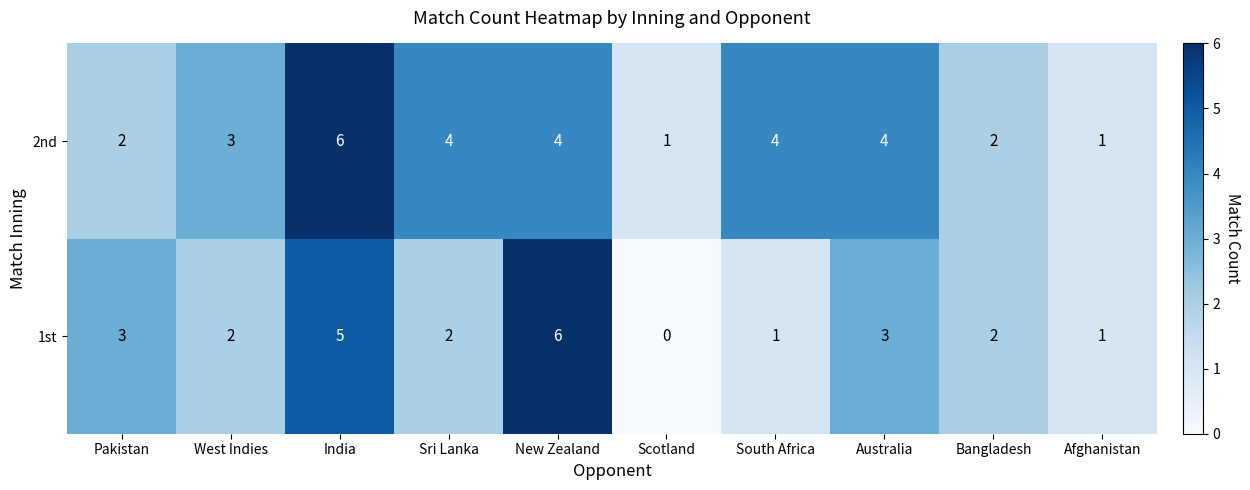

Which category has the lowest value in the 1st series?

Scotland